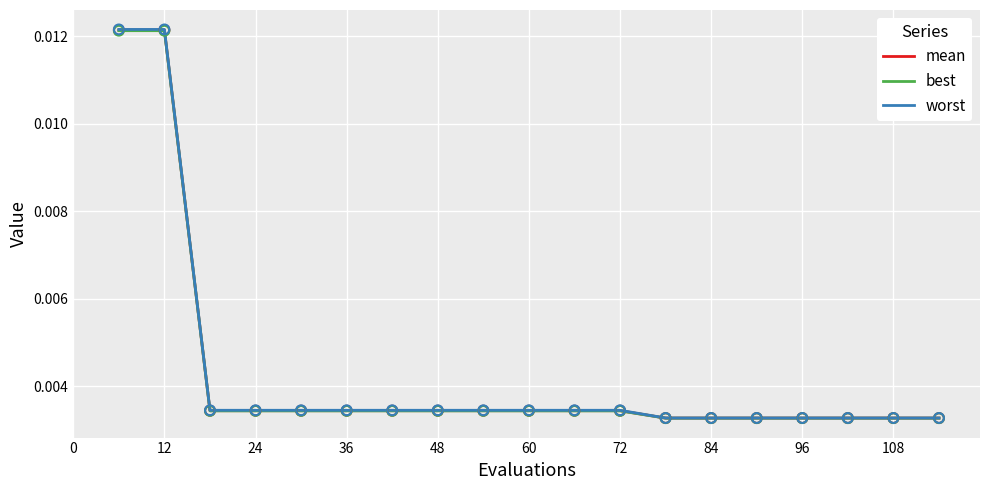

List the series in order of their overall mean, lowest first.

best, mean, worst